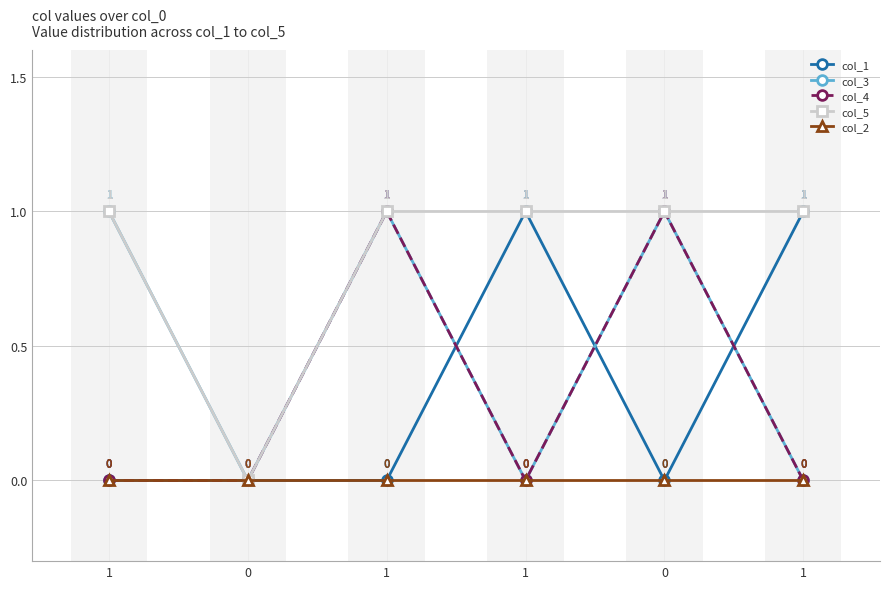

How many bars are there in total?

30